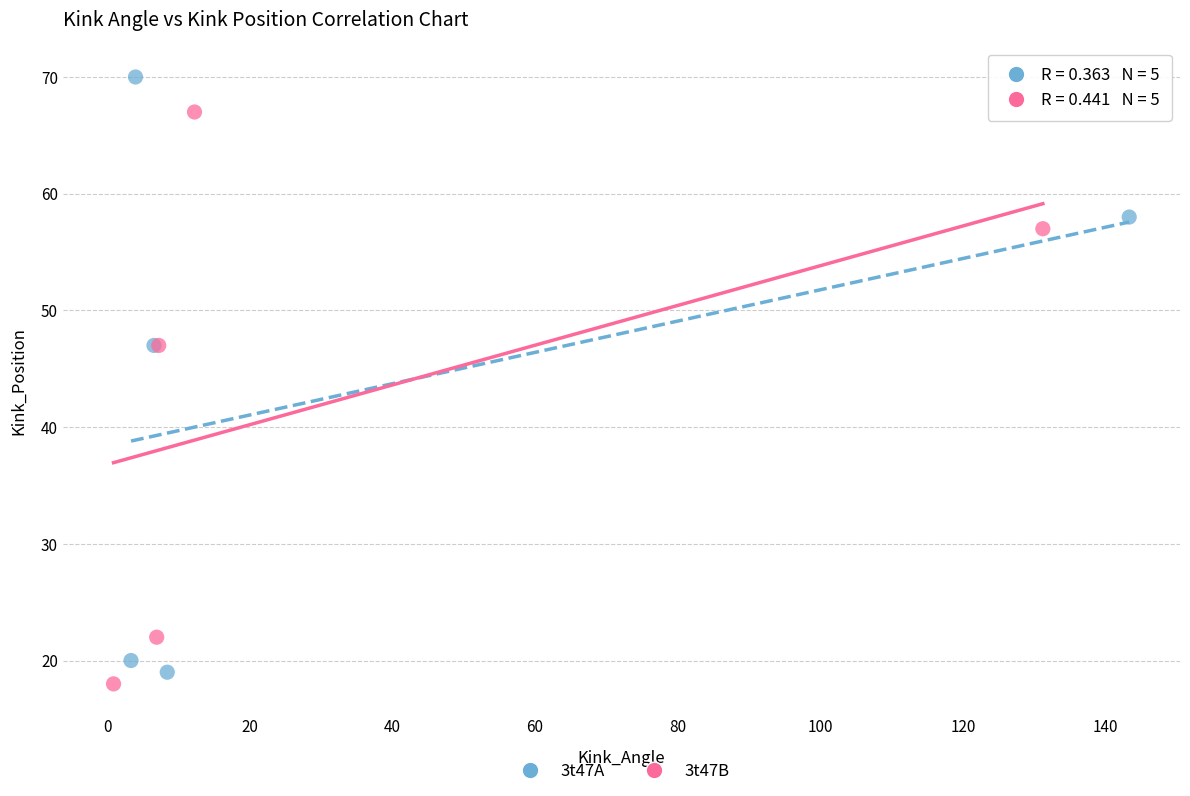

Which series has the widest spread of Y values?

3t47A